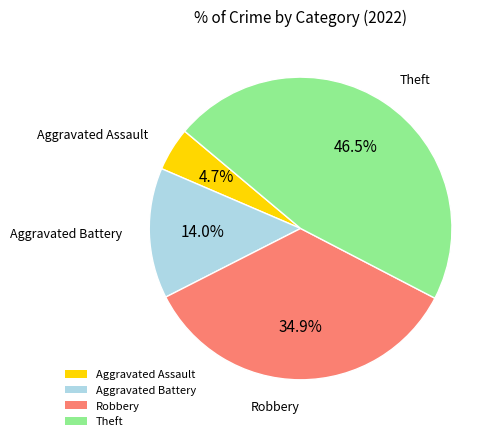

Between Robbery and Aggravated Assault, which is larger?

Robbery